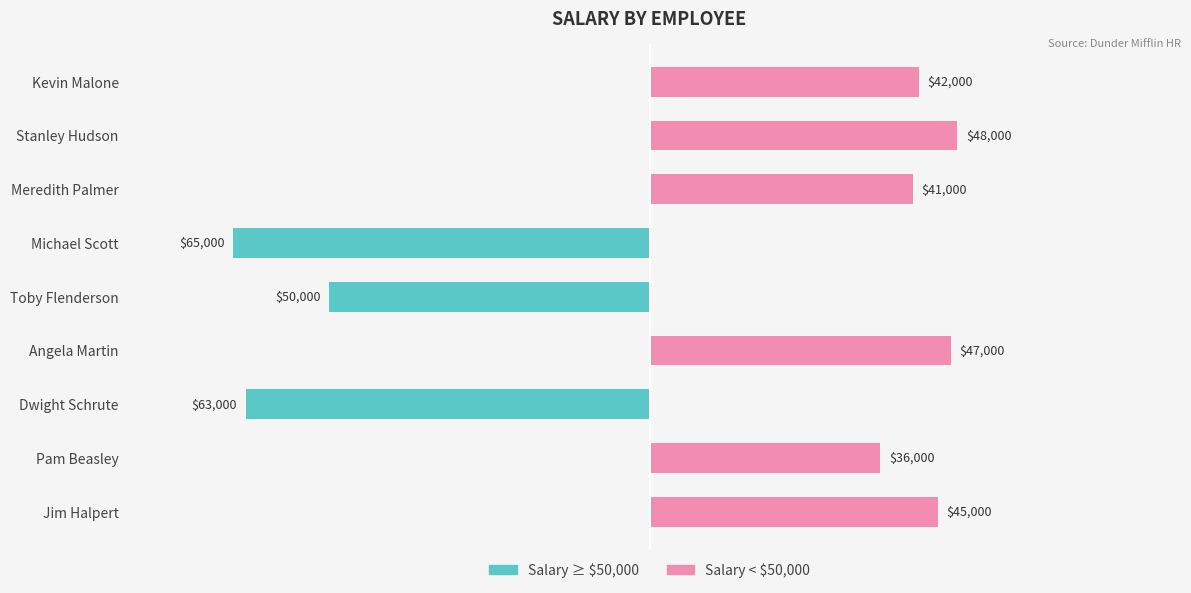

At how many categories does at least one series exceed -12016?

9